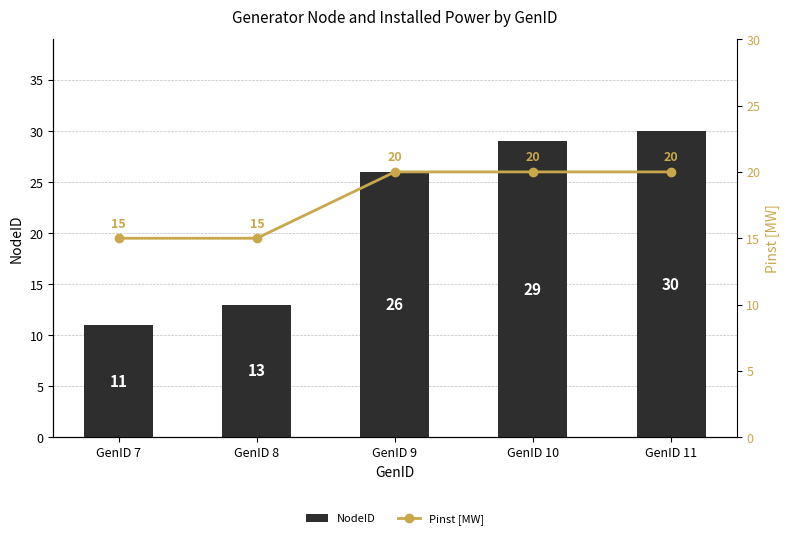

What is the difference between the maximum and minimum values in the NodeID series?

19